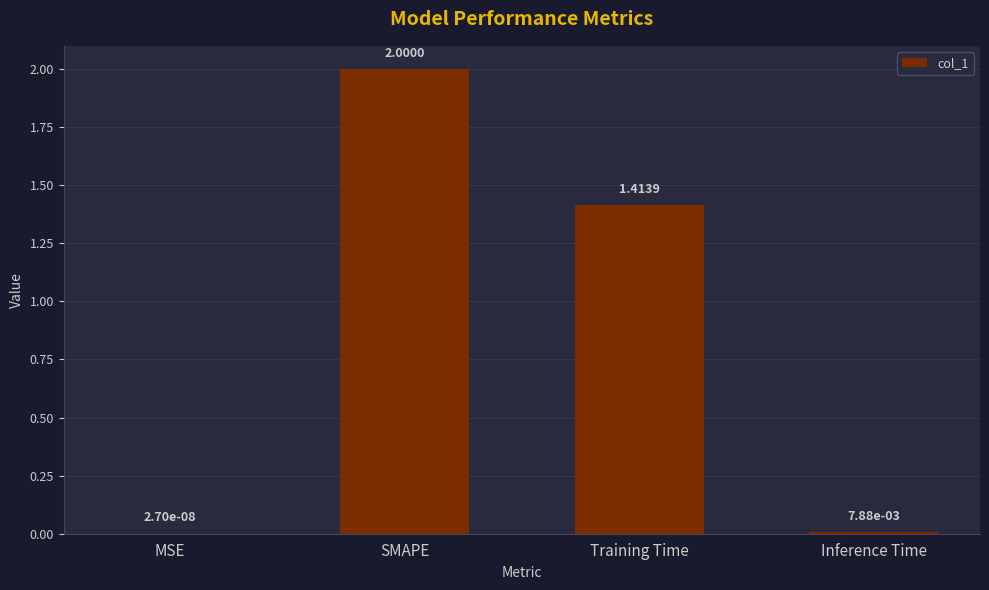

What is the sum of all values?

3.4